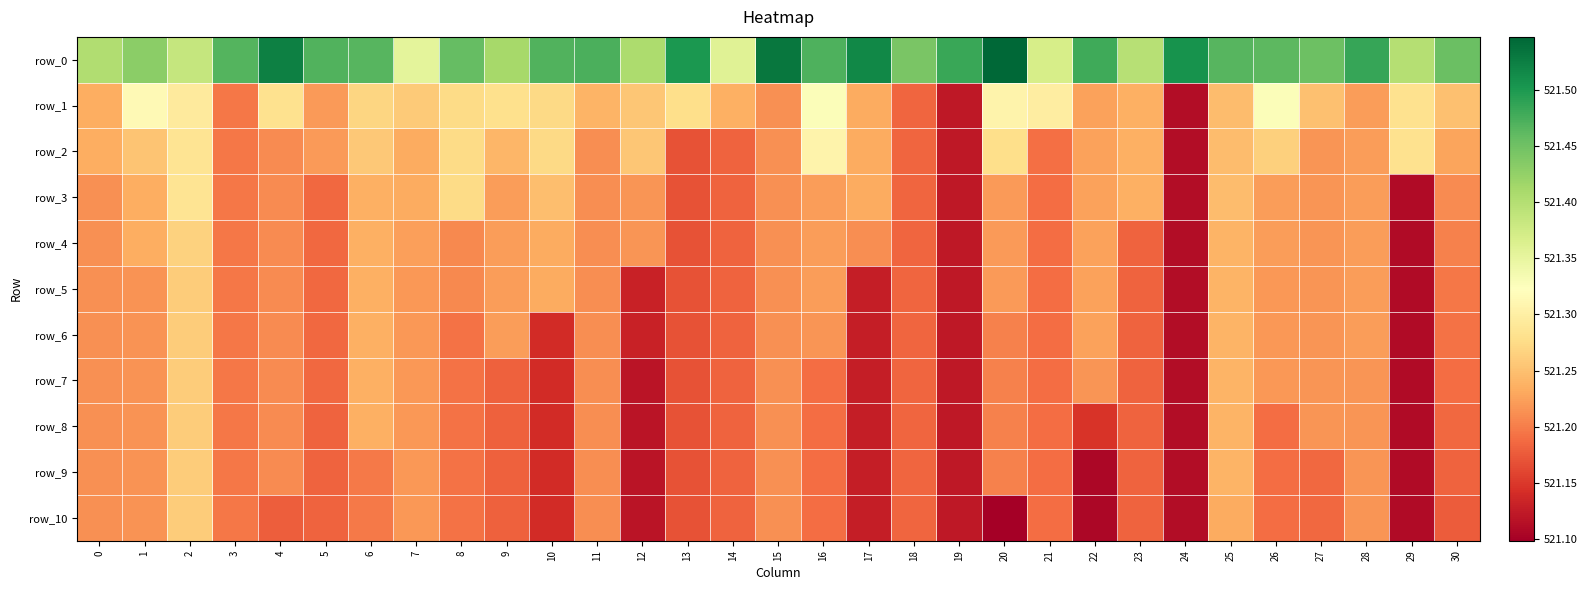

What is the spread (max minus min) of values at 18?

0.3